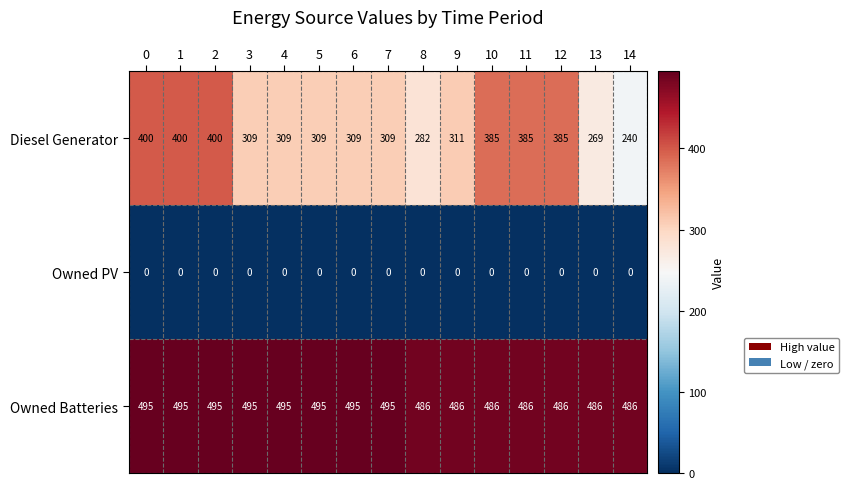

What is the approximate value of Diesel Generator at 8, to the nearest 10?

280